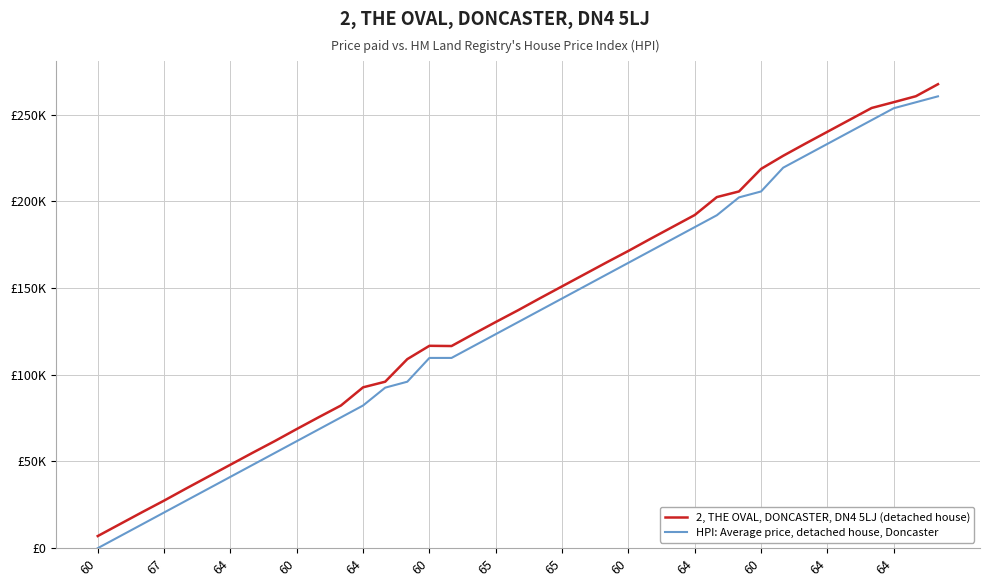

List the series in order of their peak value, highest first.

2, THE OVAL, DONCASTER, DN4 5LJ (detached house), HPI: Average price, detached house, Doncaster